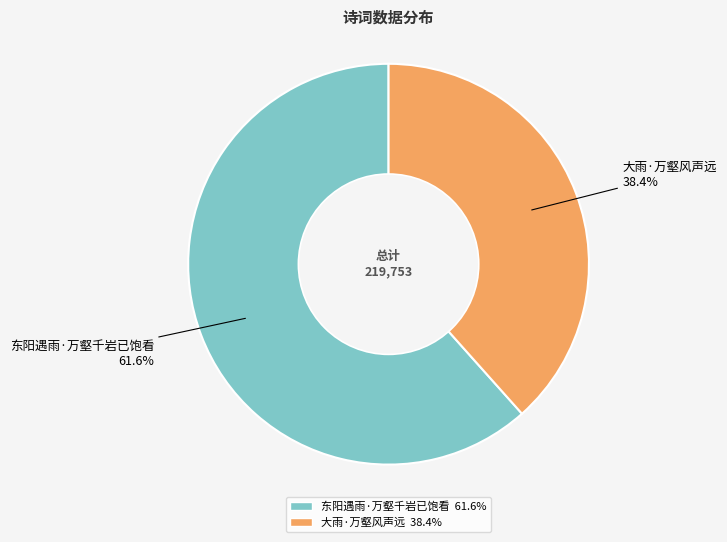

Is it true that 大雨·万壑风声远 is 38% of the pie?

True